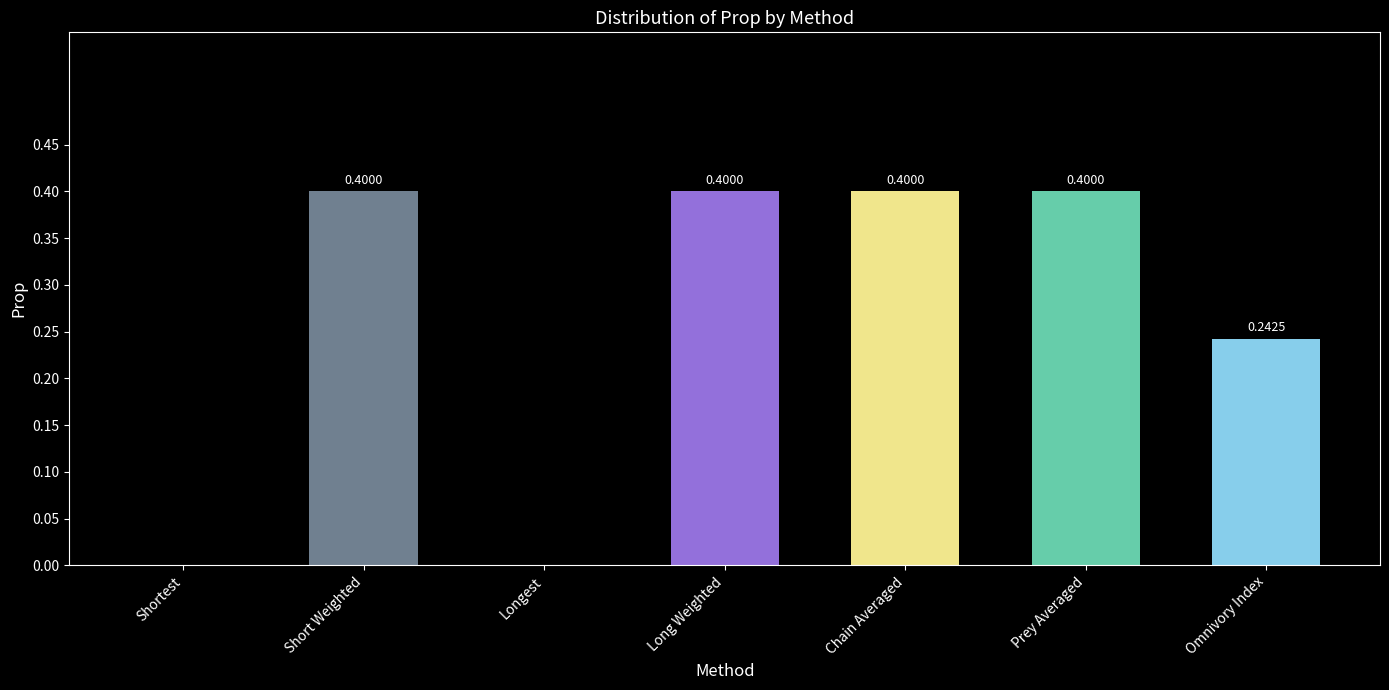

Count the values in the range 0 to 1.

7